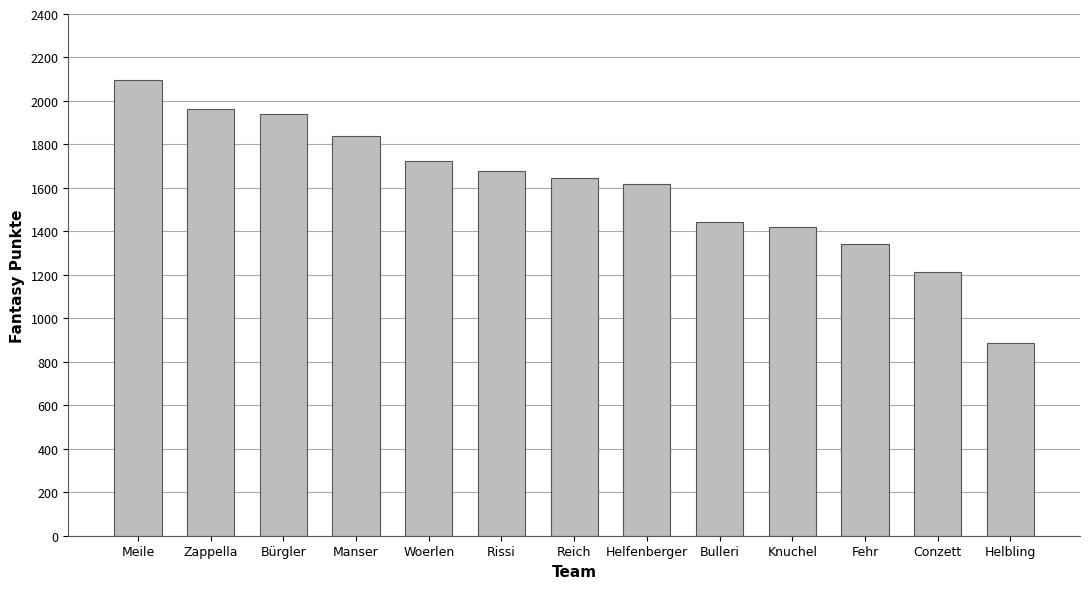

Is it true that the value at Fehr is 1889?

False